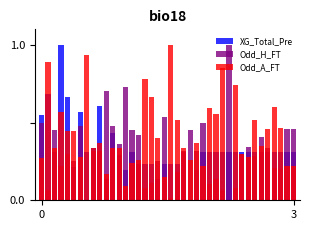

What is the maximum value for Odd_H_FT?

1.0